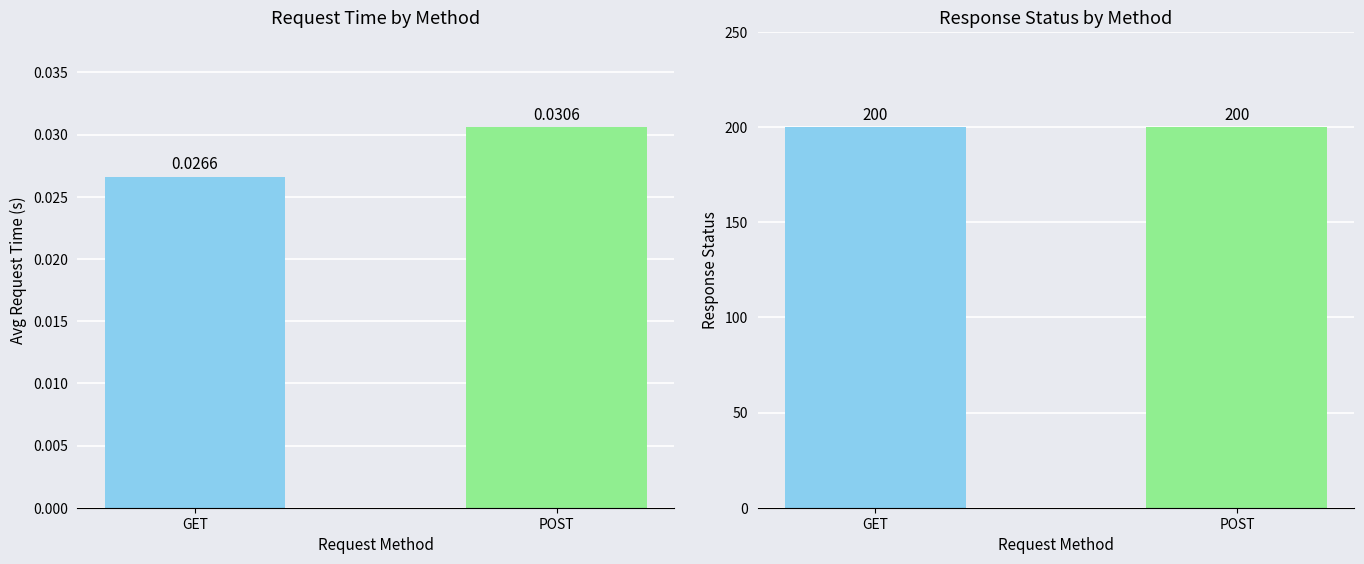

Is the value of response_status at POST greater than the value of request_time at POST?

Yes